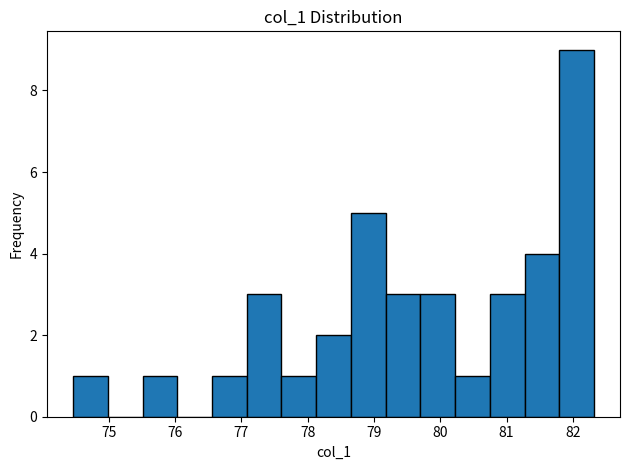

Reading left to right, transcribe this chart: for each bar, give the range it covers on the x-axis and its height. Neither the bar edges nor the heights are printed on the chart, so give them approximately, as read against the axes.

74.5 to 75.0: 1
75.0 to 75.5: 0
75.5 to 76.0: 1
76.0 to 76.6: 0
76.6 to 77.1: 1
77.1 to 77.6: 3
77.6 to 78.1: 1
78.1 to 78.7: 2
78.7 to 79.2: 5
79.2 to 79.7: 3
79.7 to 80.2: 3
80.2 to 80.7: 1
80.7 to 81.3: 3
81.3 to 81.8: 4
81.8 to 82.3: 9